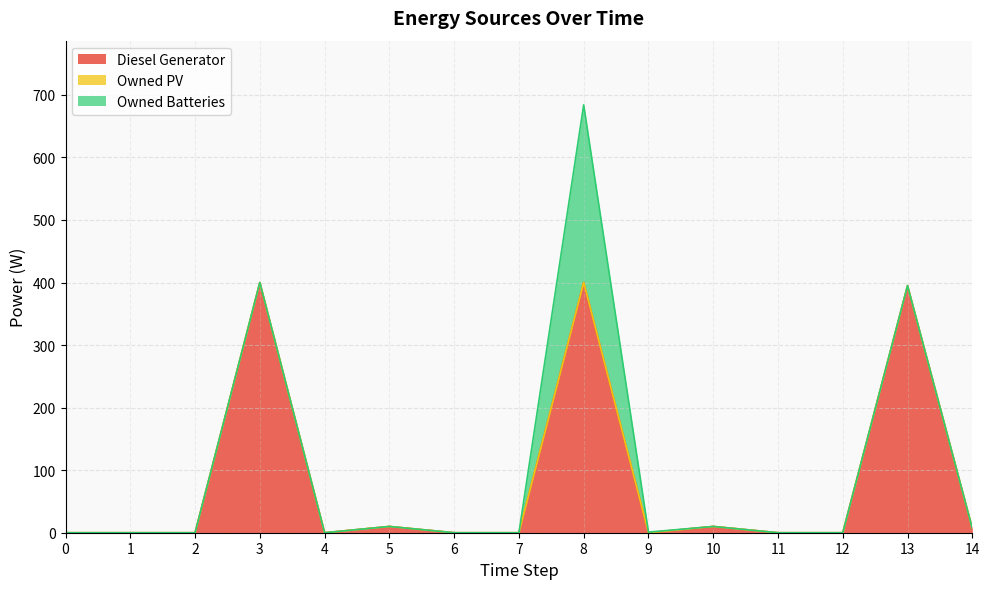

At 11, list the series in order from smallest to largest.

Diesel Generator, Owned PV, Owned Batteries